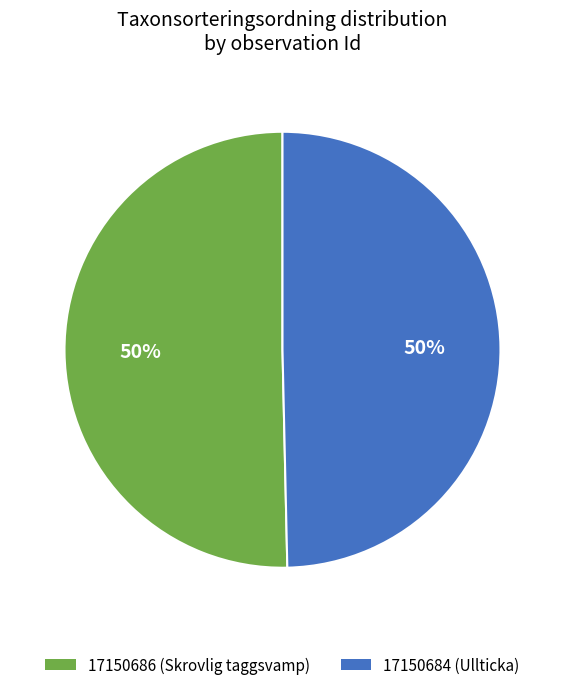

The 17150684 (Ullticka) slice represents 50% of the pie. True or false?

True